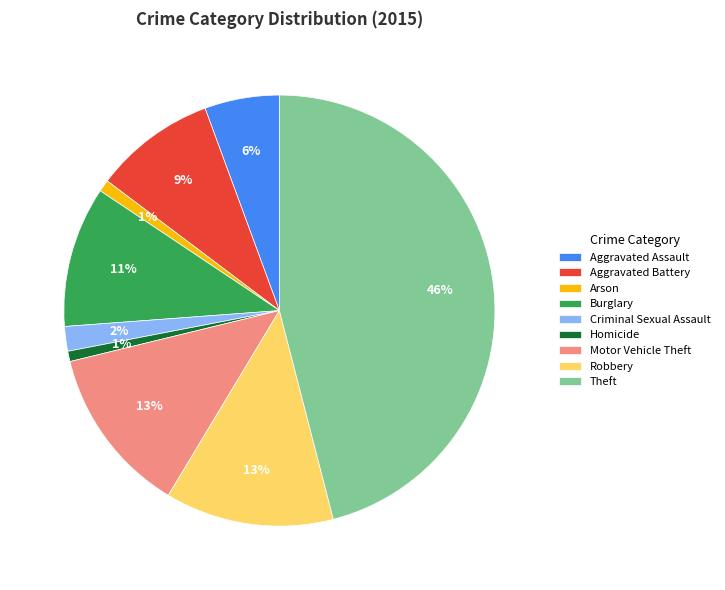

Which category has the biggest portion of the pie?

Theft